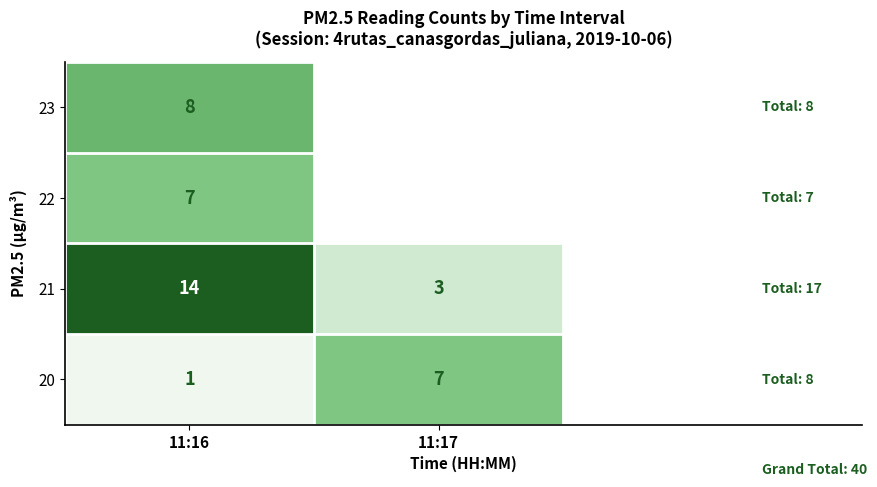

What is the average value of the 20 series?

4